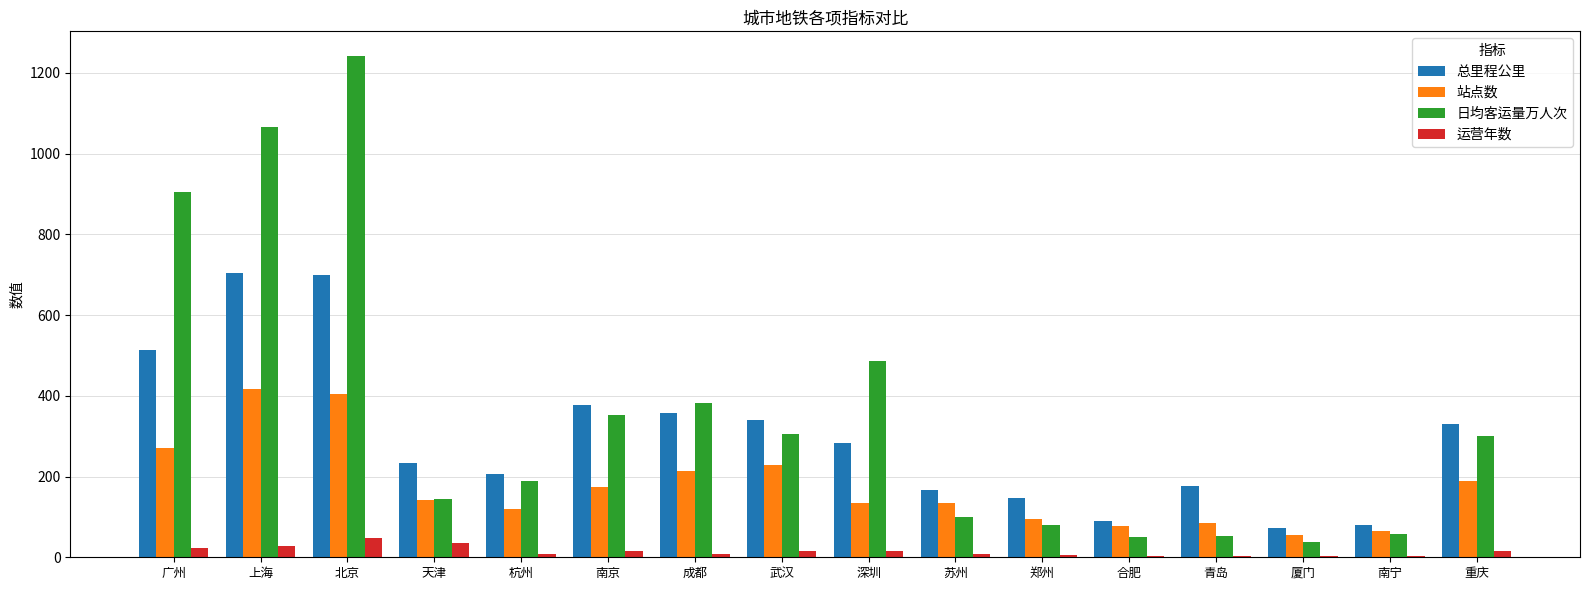

What is the maximum value for 运营年数?

49.0